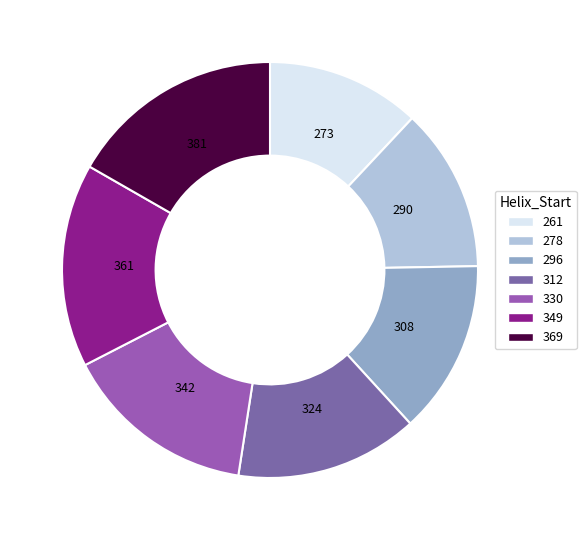

To the nearest percent, what portion does 312 represent?

14%